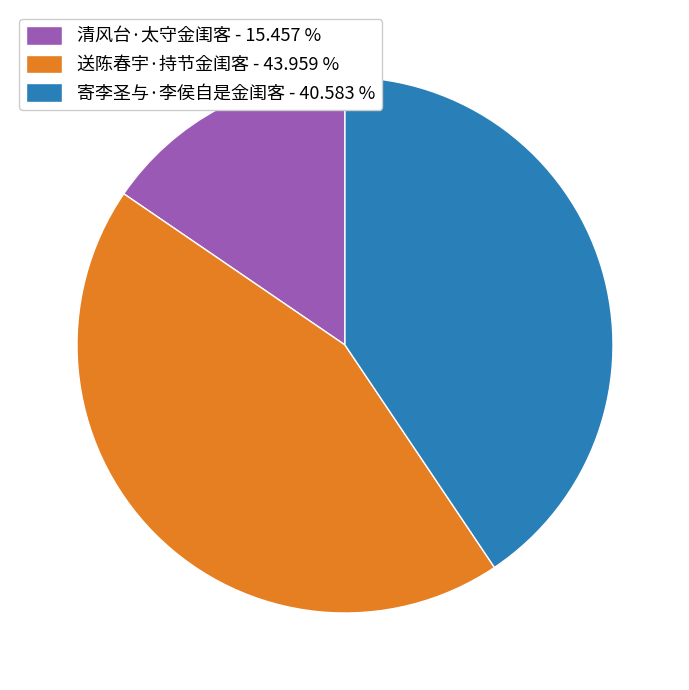

What is the ratio of the value at 清风台·太守金闺客 - 15.457 % to the value at 寄李圣与·李侯自是金闺客 - 40.583 %?

0.4